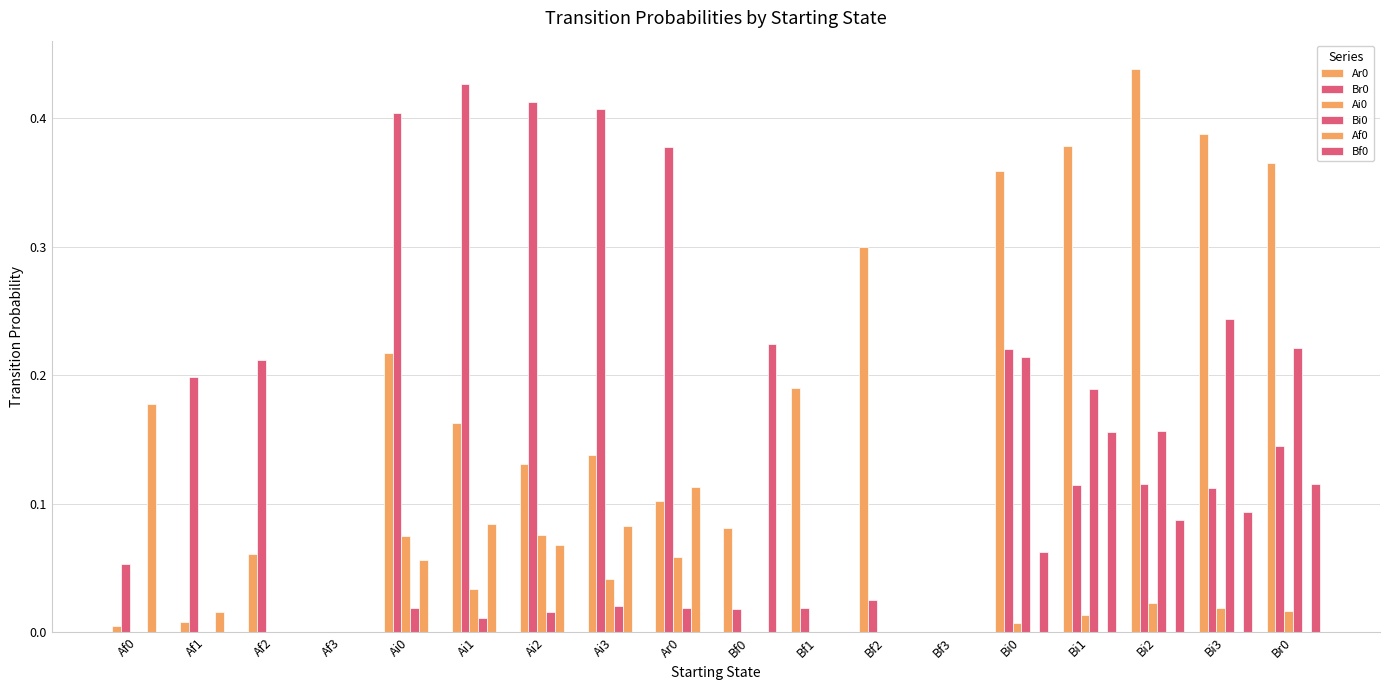

What position from the right is Bi2?

3